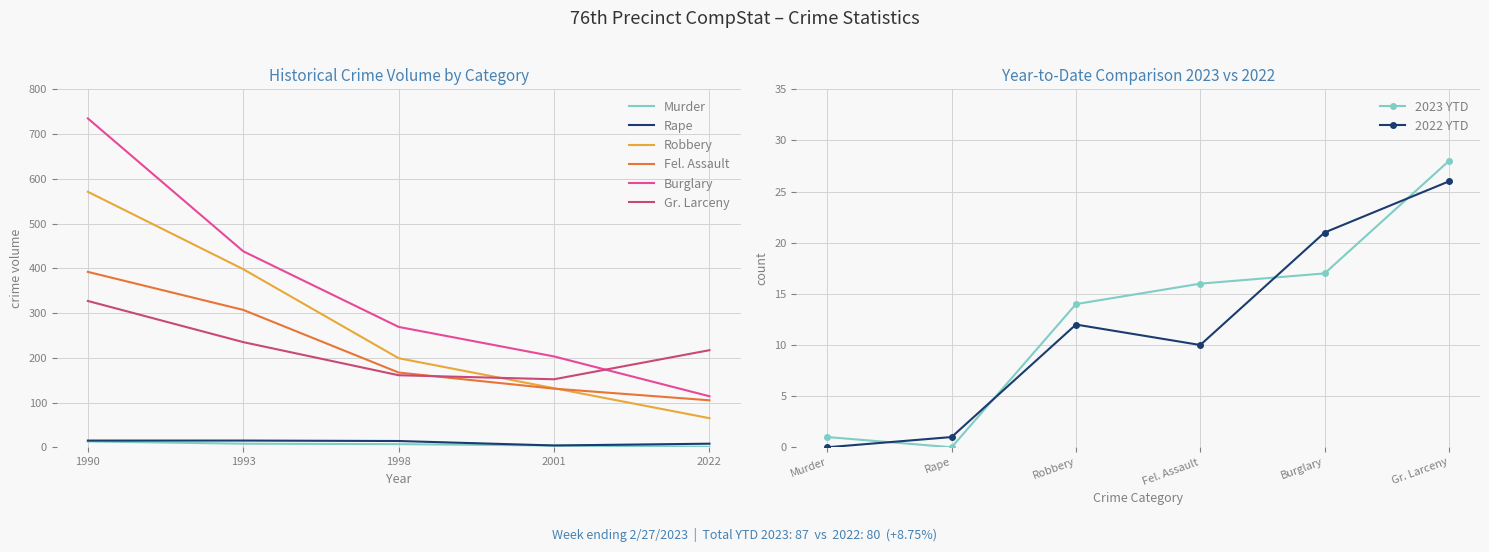

Where does the Gr. Larceny series first go above 217?

1990